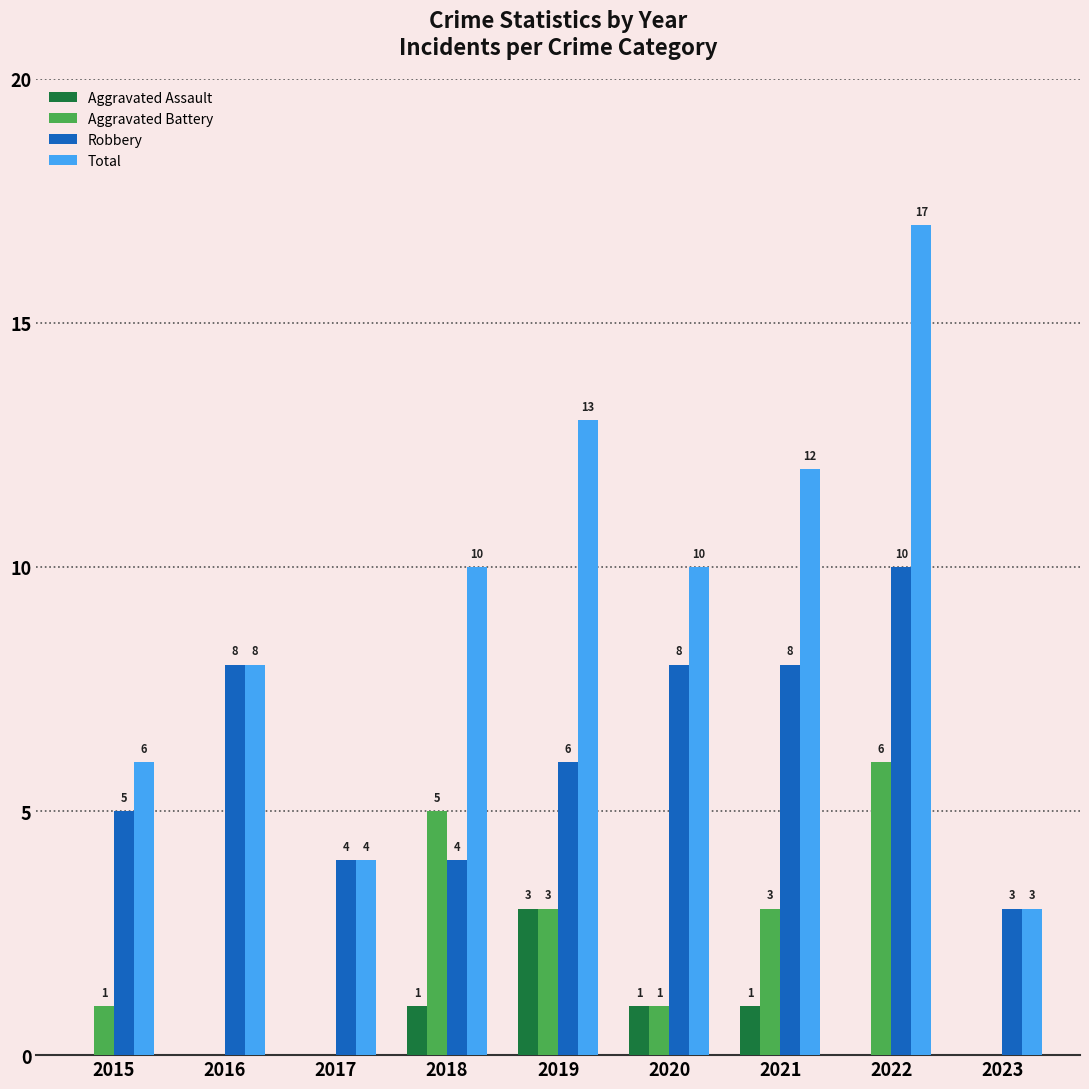

At which category is the sum across all series the highest?

2022